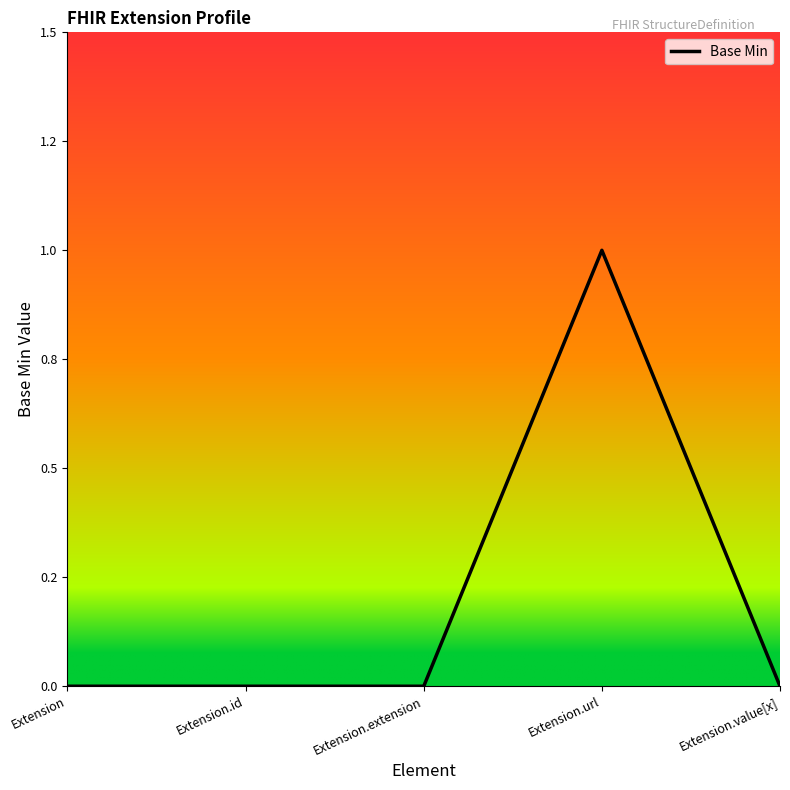

How many lines are shown in the chart?

1